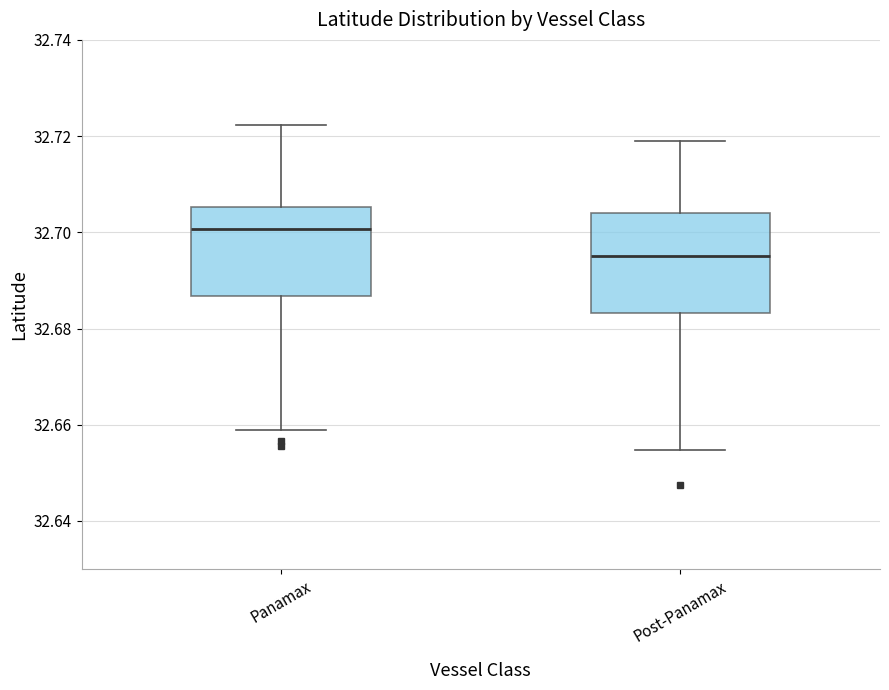

Where is the lower edge of the box for Post-Panamax on the y-axis? The values are not printed on the chart, so give them approximately, as read against the axis.

32.684